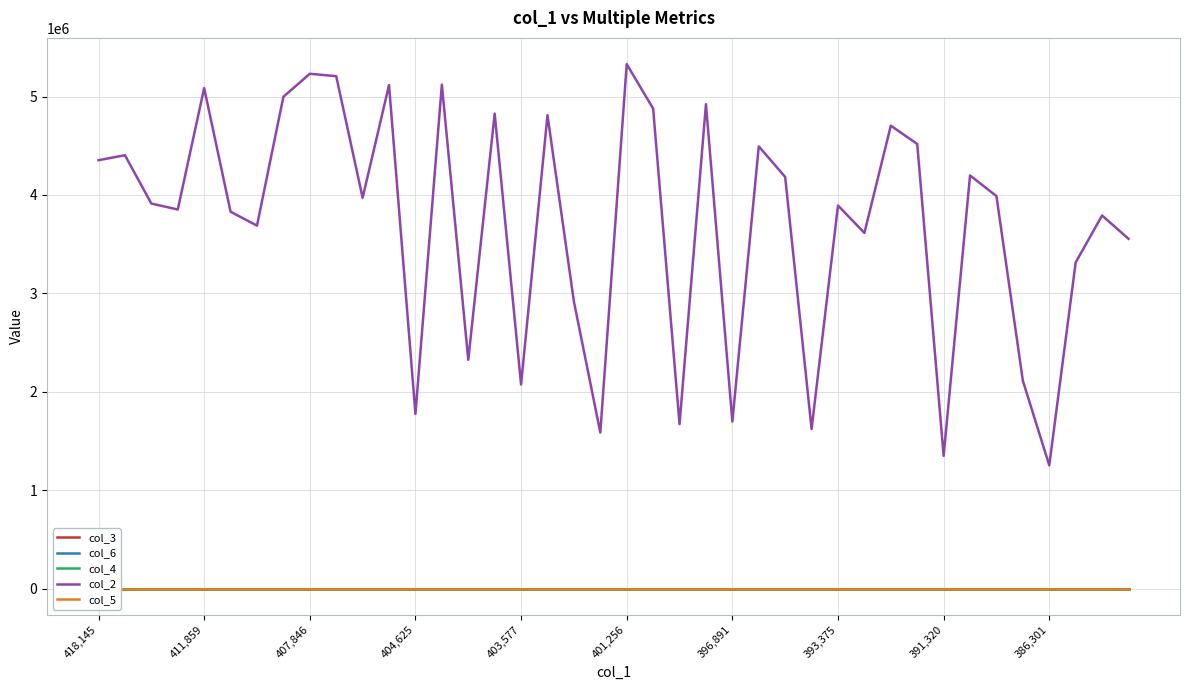

At which label is col_4 closest to 0?

418,145